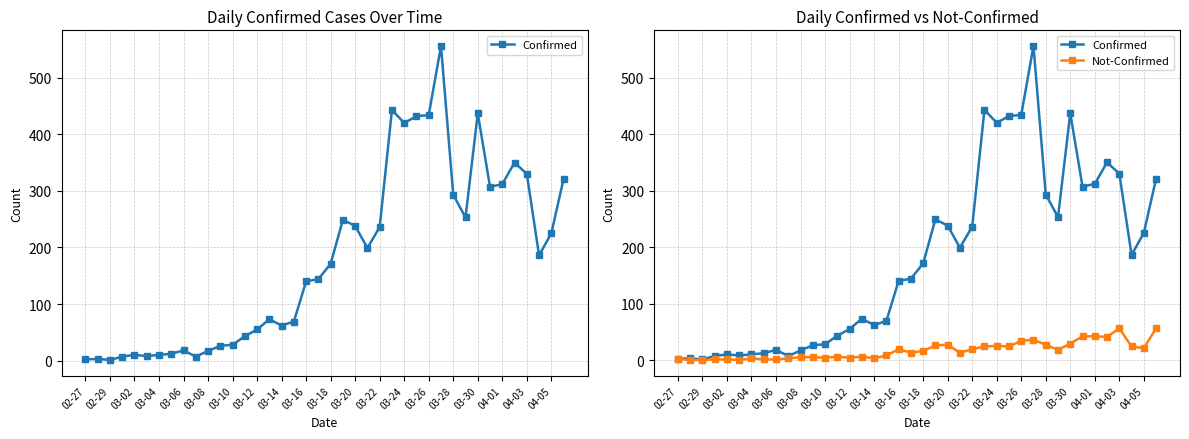

Rank the series by their maximum value, from lowest to highest.

Not-Confirmed, Confirmed